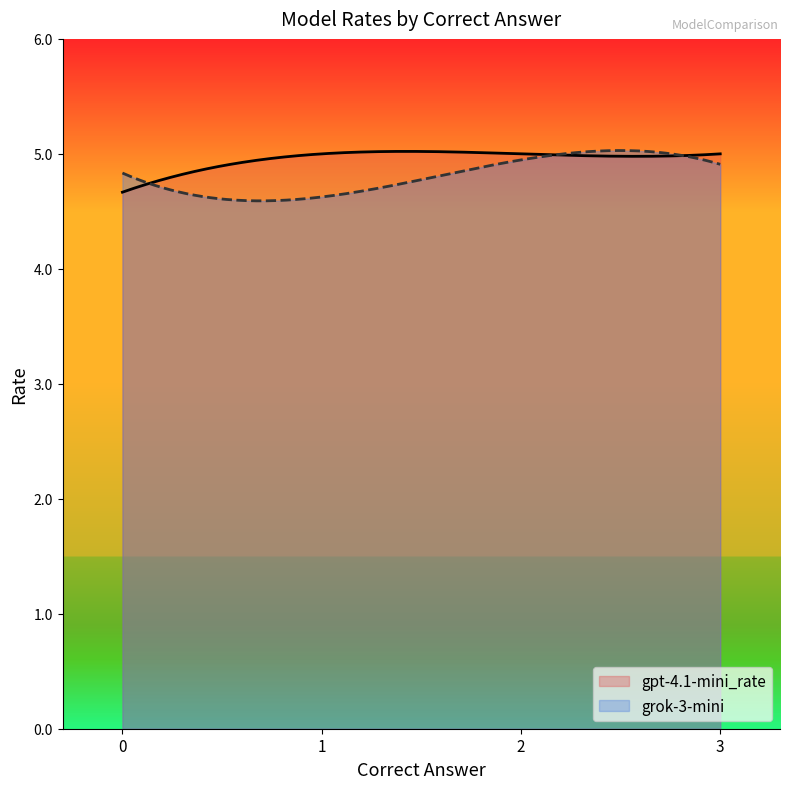

How many grok-3-mini values are between 4 and 5?

4